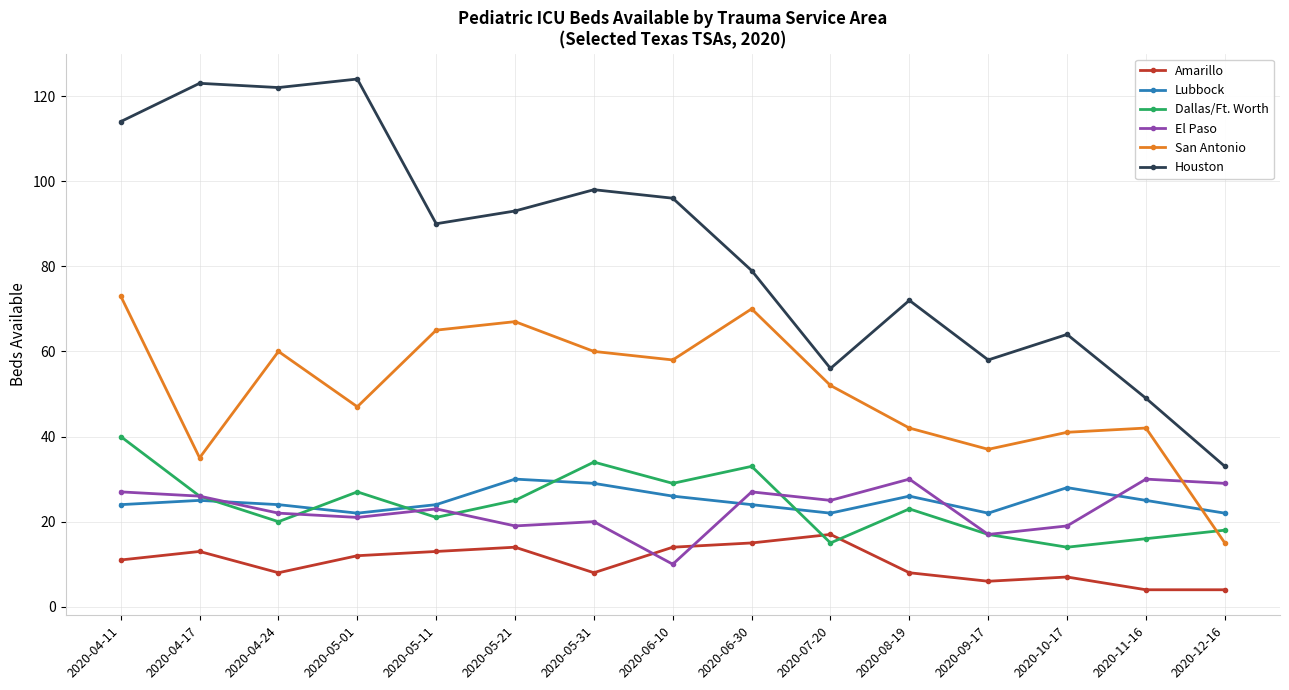

Where is the first local maximum for Dallas/Ft. Worth?

2020-05-01